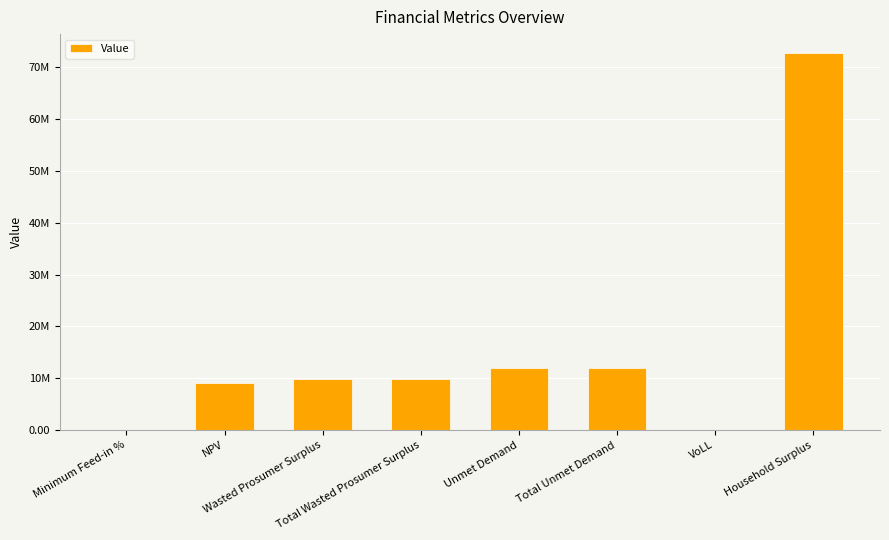

Where is the data nearest to the value 36366378?

Unmet Demand